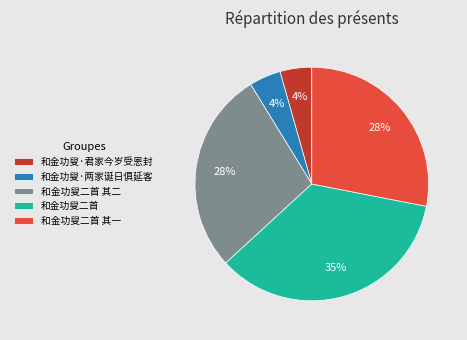

Is 和金功叟·君家今岁受恩封 the majority of the pie?

No